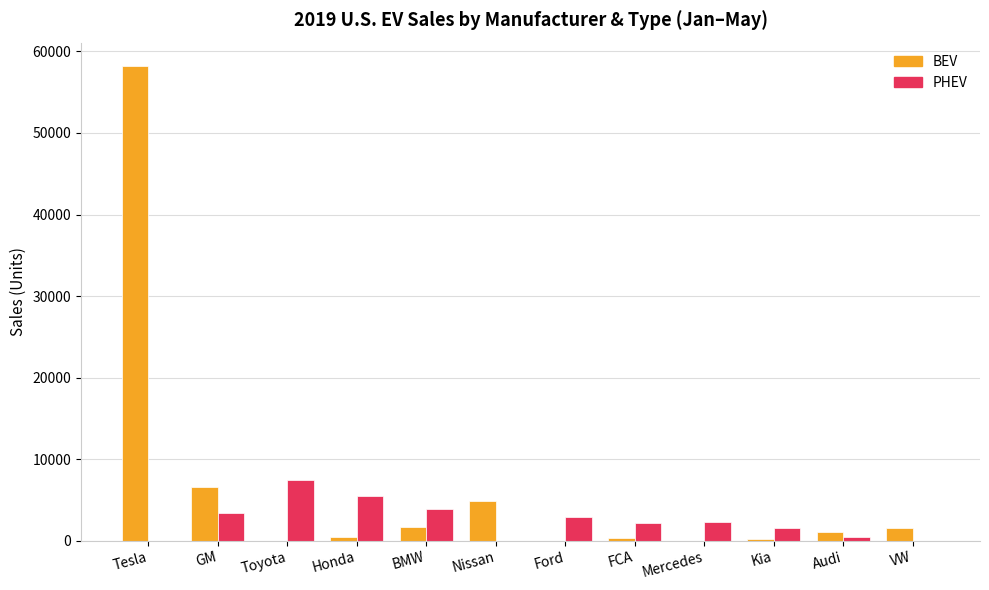

True or false: PHEV has a value of 3846 at BMW.

True